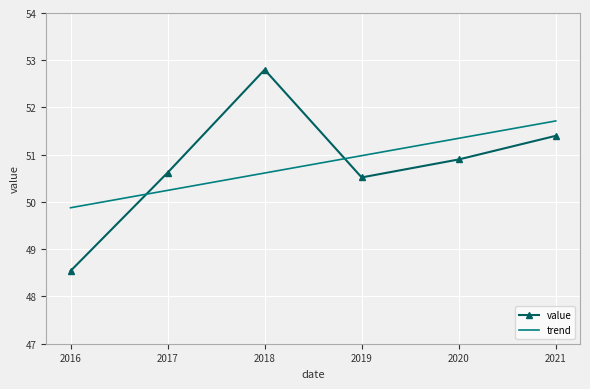

Which category has the highest value across all series?

2018